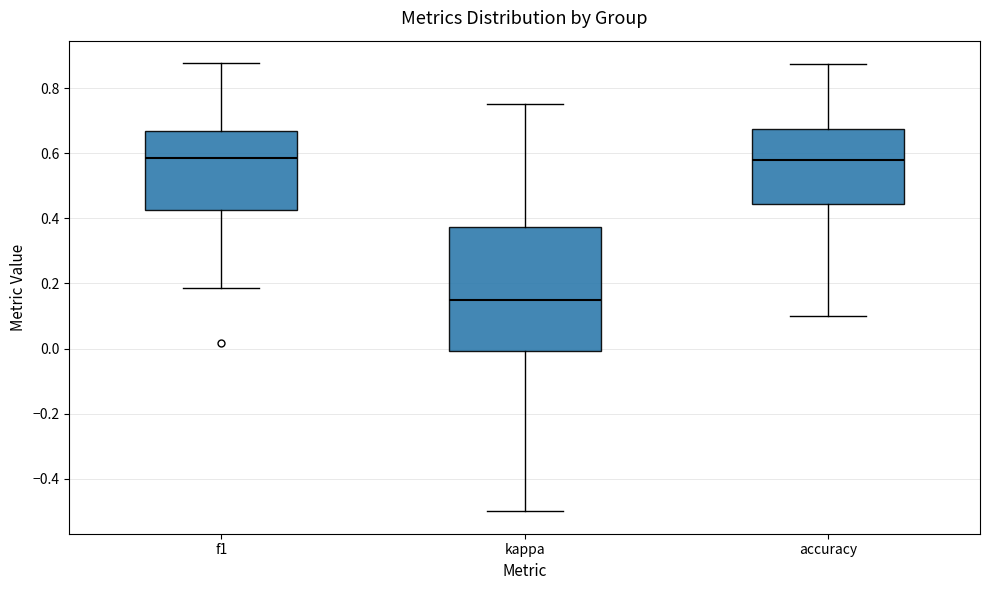

Comparing the boxes themselves (not the whiskers), which one is the tallest?

kappa